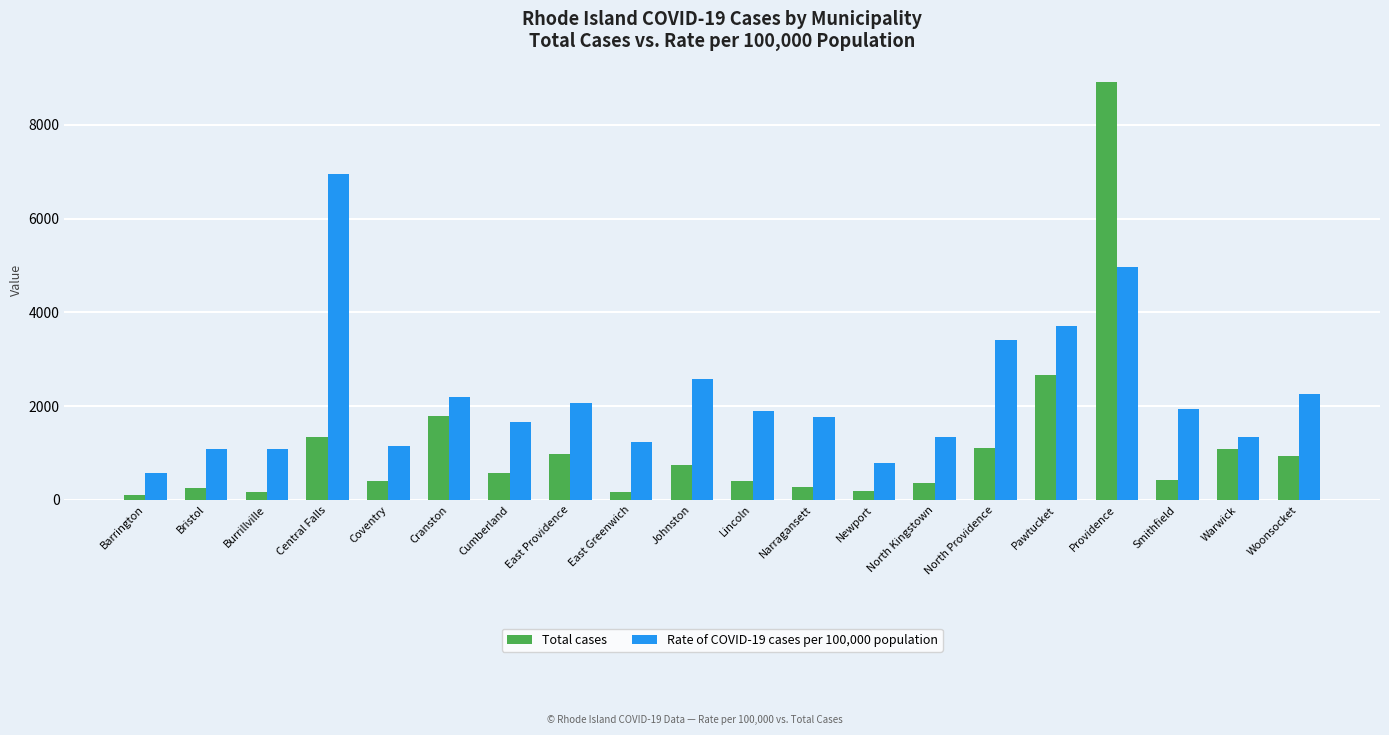

Which series has the widest spread of values?

Total cases